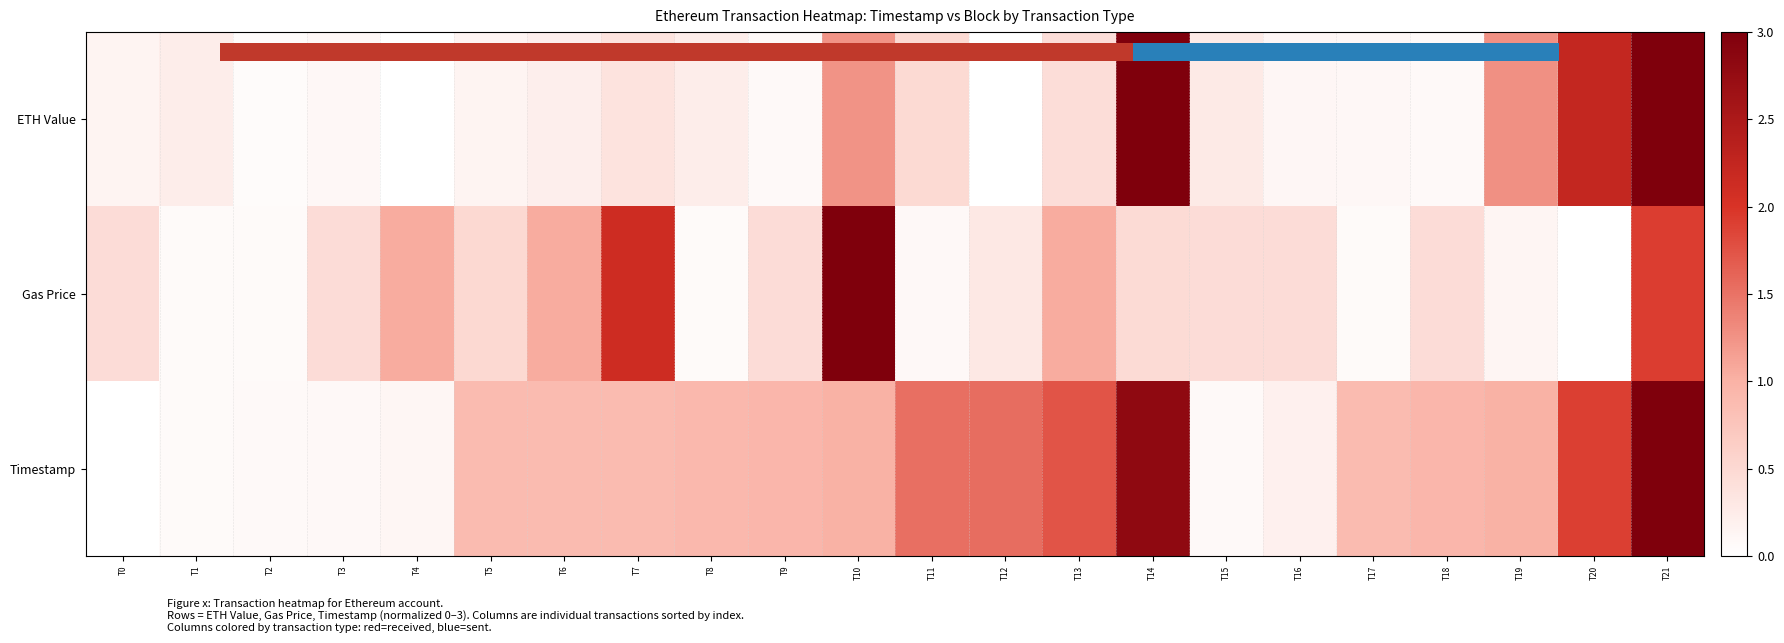

What is the sum of the Timestamp values at T9 and T16?

1.1